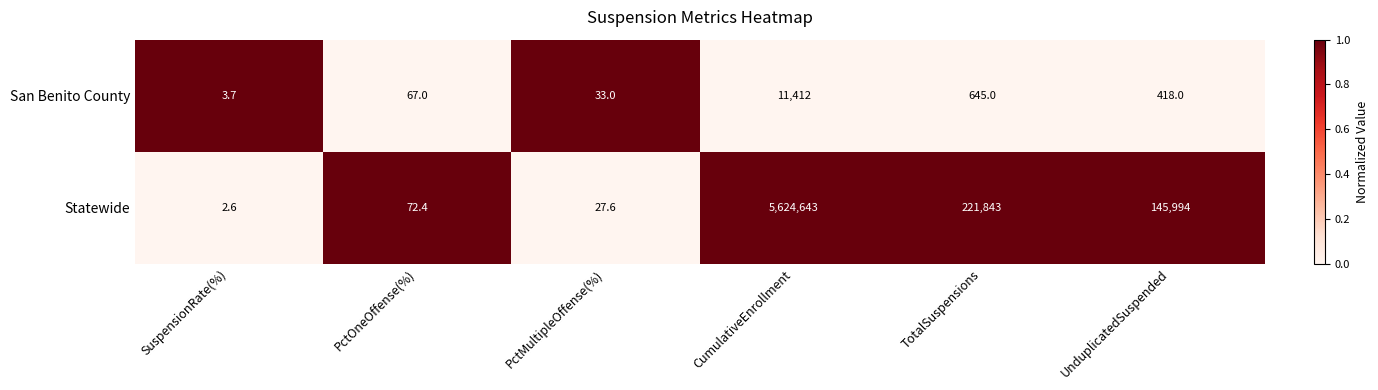

Reading left to right, list all the values displayed in this chart.

San Benito County: SuspensionRate(%)=3.7	PctOneOffense(%)=67.0	PctMultipleOffense(%)=33.0	CumulativeEnrollment=11412.0	TotalSuspensions=645.0	UnduplicatedSuspended=418.0
Statewide: SuspensionRate(%)=2.6	PctOneOffense(%)=72.4	PctMultipleOffense(%)=27.6	CumulativeEnrollment=5624643.0	TotalSuspensions=221843.0	UnduplicatedSuspended=145994.0